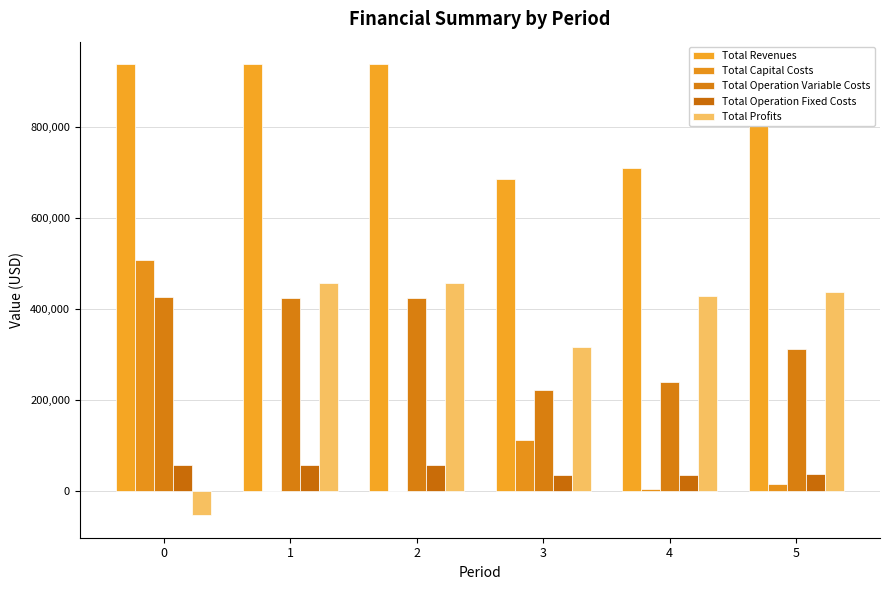

How many data points in Total Profits are above 436992?

3